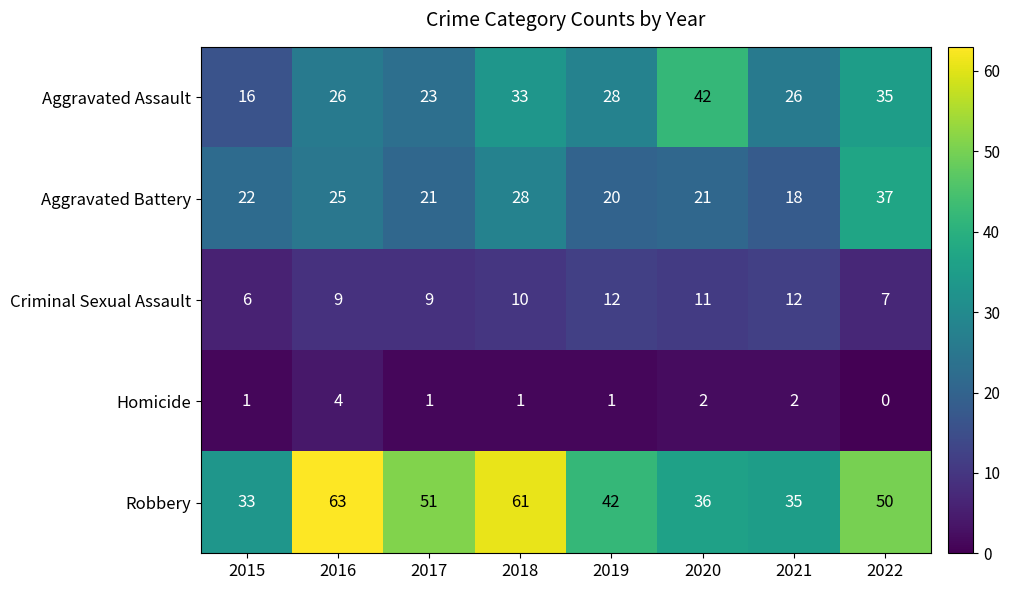

Is the value of Robbery at 2019 greater than the value of Aggravated Assault at 2021?

Yes